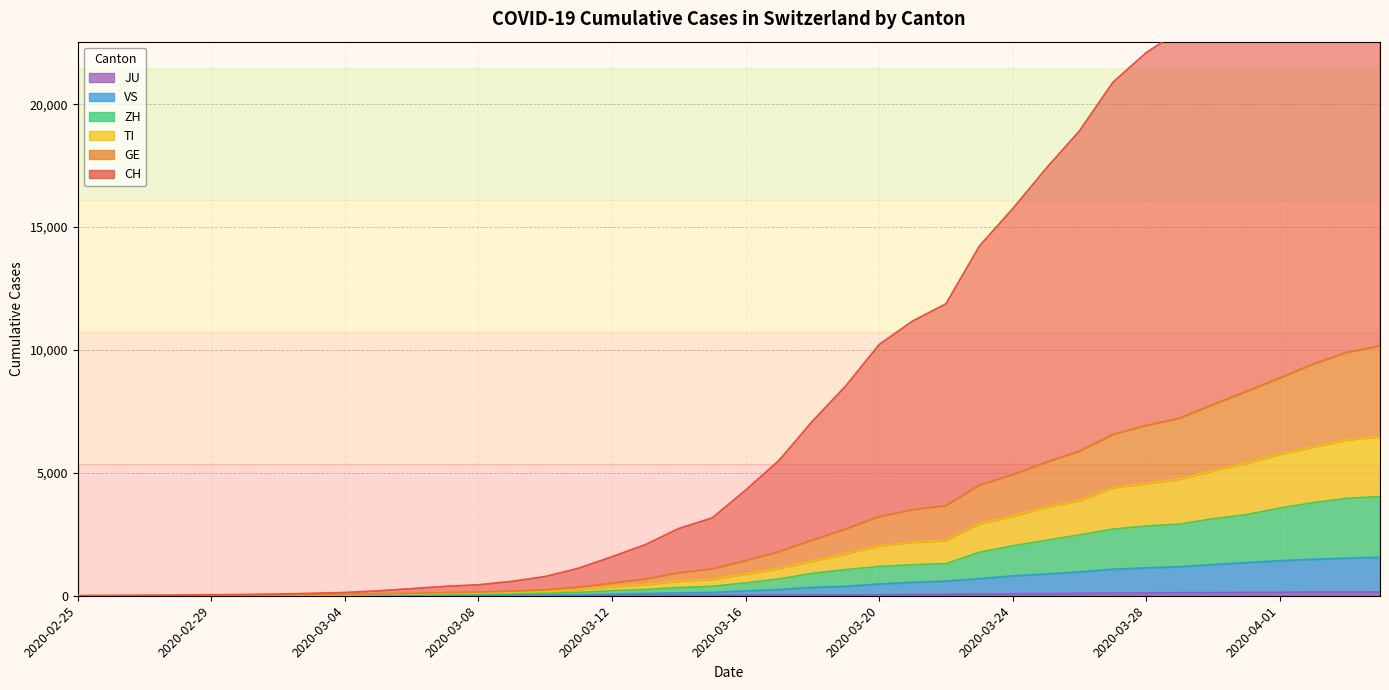

Which series has the widest spread of values?

CH